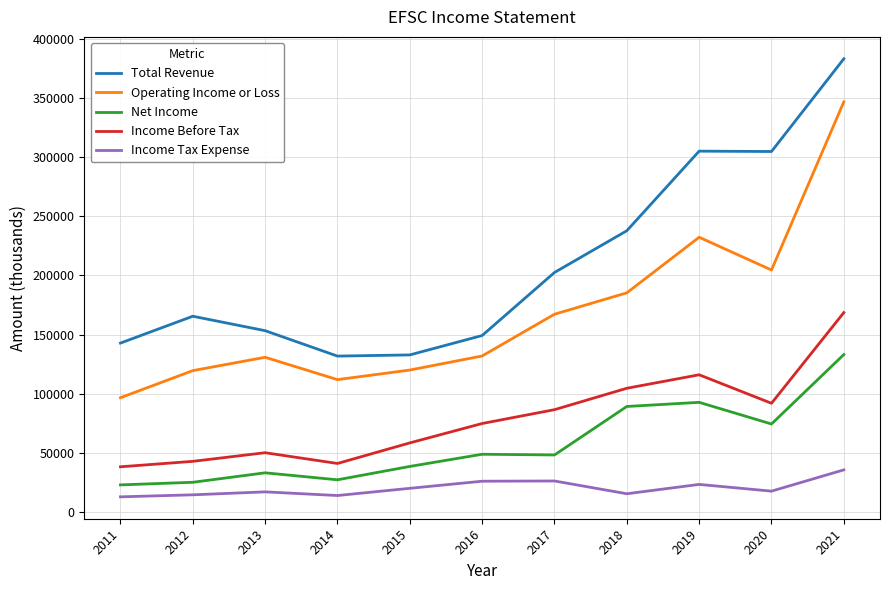

True or false: Net Income and Total Revenue intersect in this chart.

False